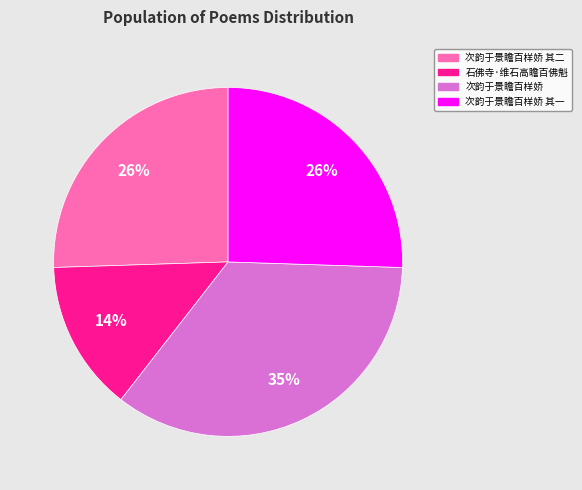

Is the sum of 次韵于景瞻百样娇 其一 and 次韵于景瞻百样娇 greater than half?

Yes